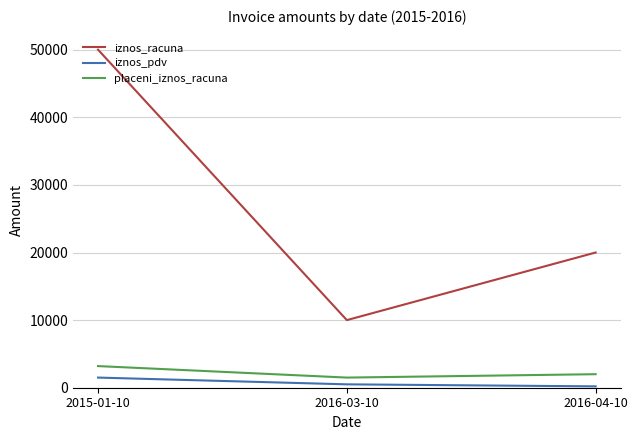

What is the spread (max minus min) of values at 2015-01-10?

48500.0